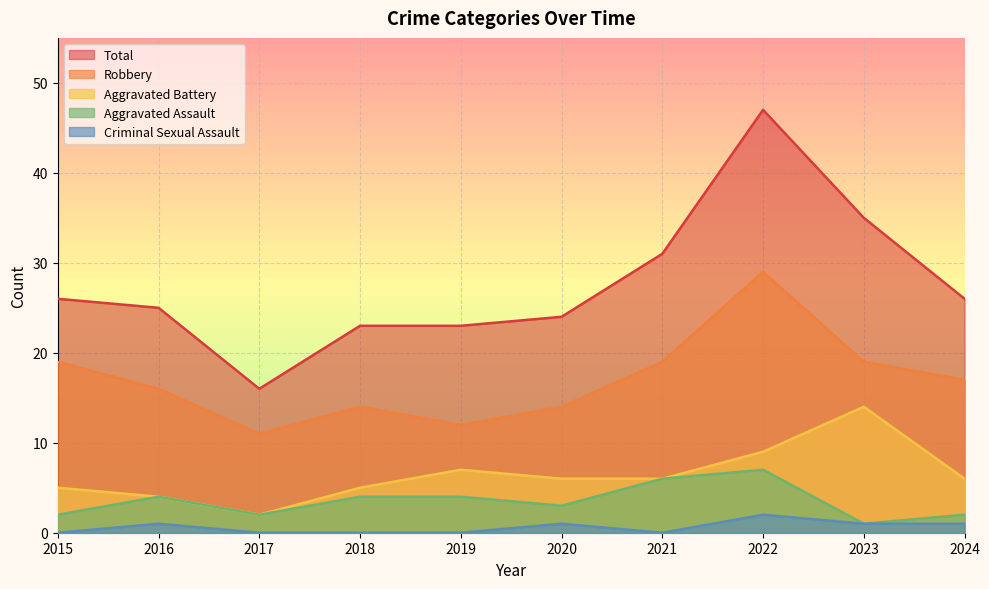

At which category does the chart reach its peak across all series?

2022